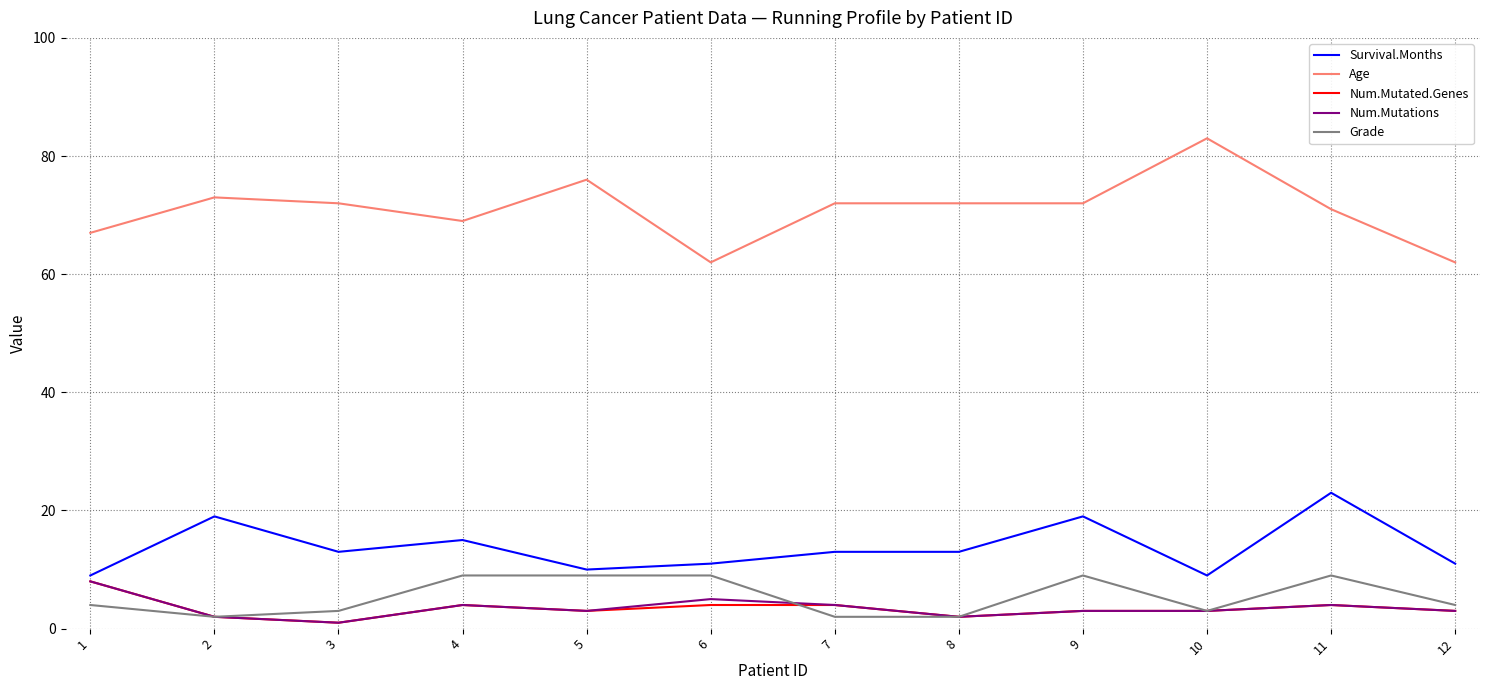

What is the maximum value shown in the chart?

83